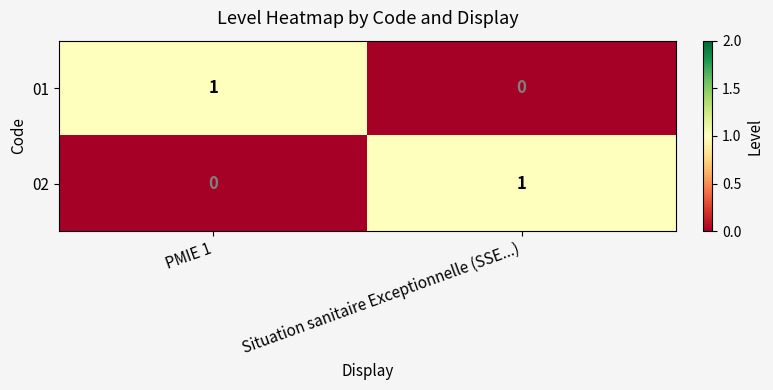

At which label is 01 closest to 0?

Situation sanitaire Exceptionnelle (SSE...)